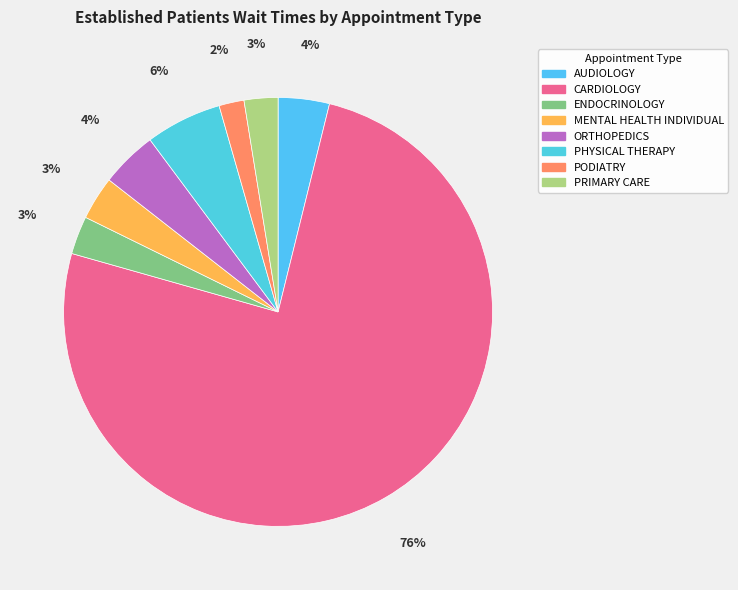

What is the change in value from MENTAL HEALTH INDIVIDUAL to PHYSICAL THERAPY?

+3.0